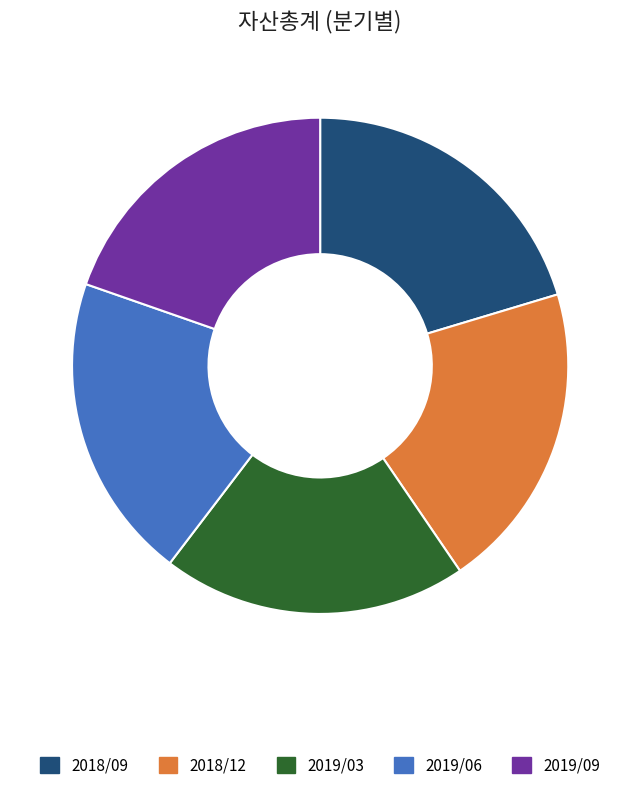

True or false: 2018/09 accounts for 20% of the total.

True